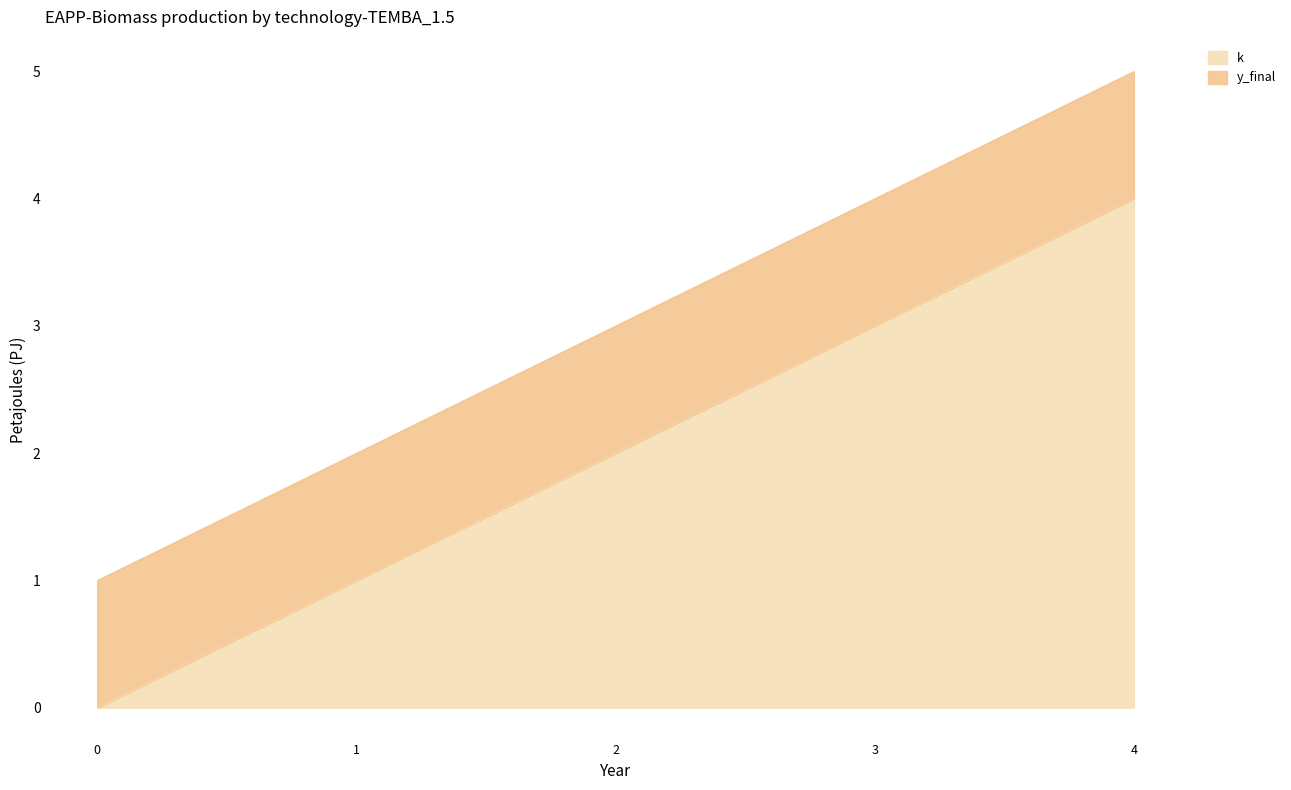

Reading left to right, extract all data points from this chart.

0	1	2	3	4